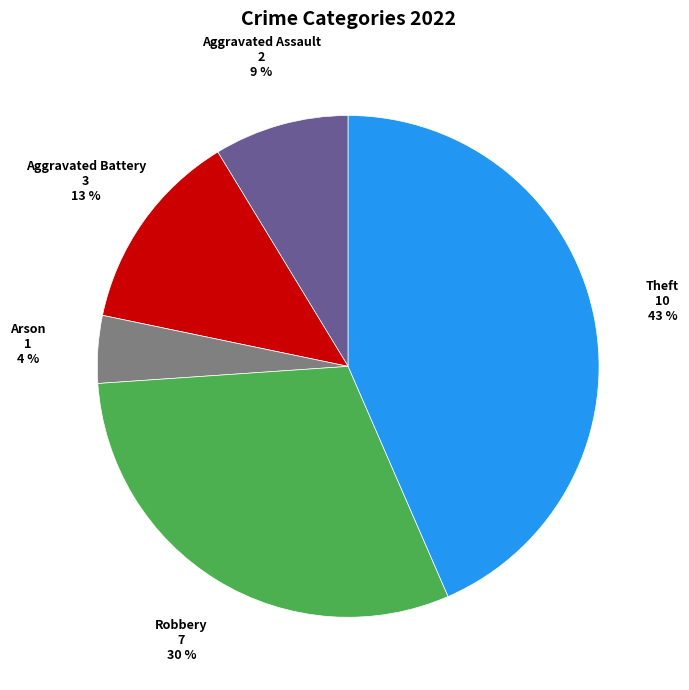

Count the number of slices in the pie.

5